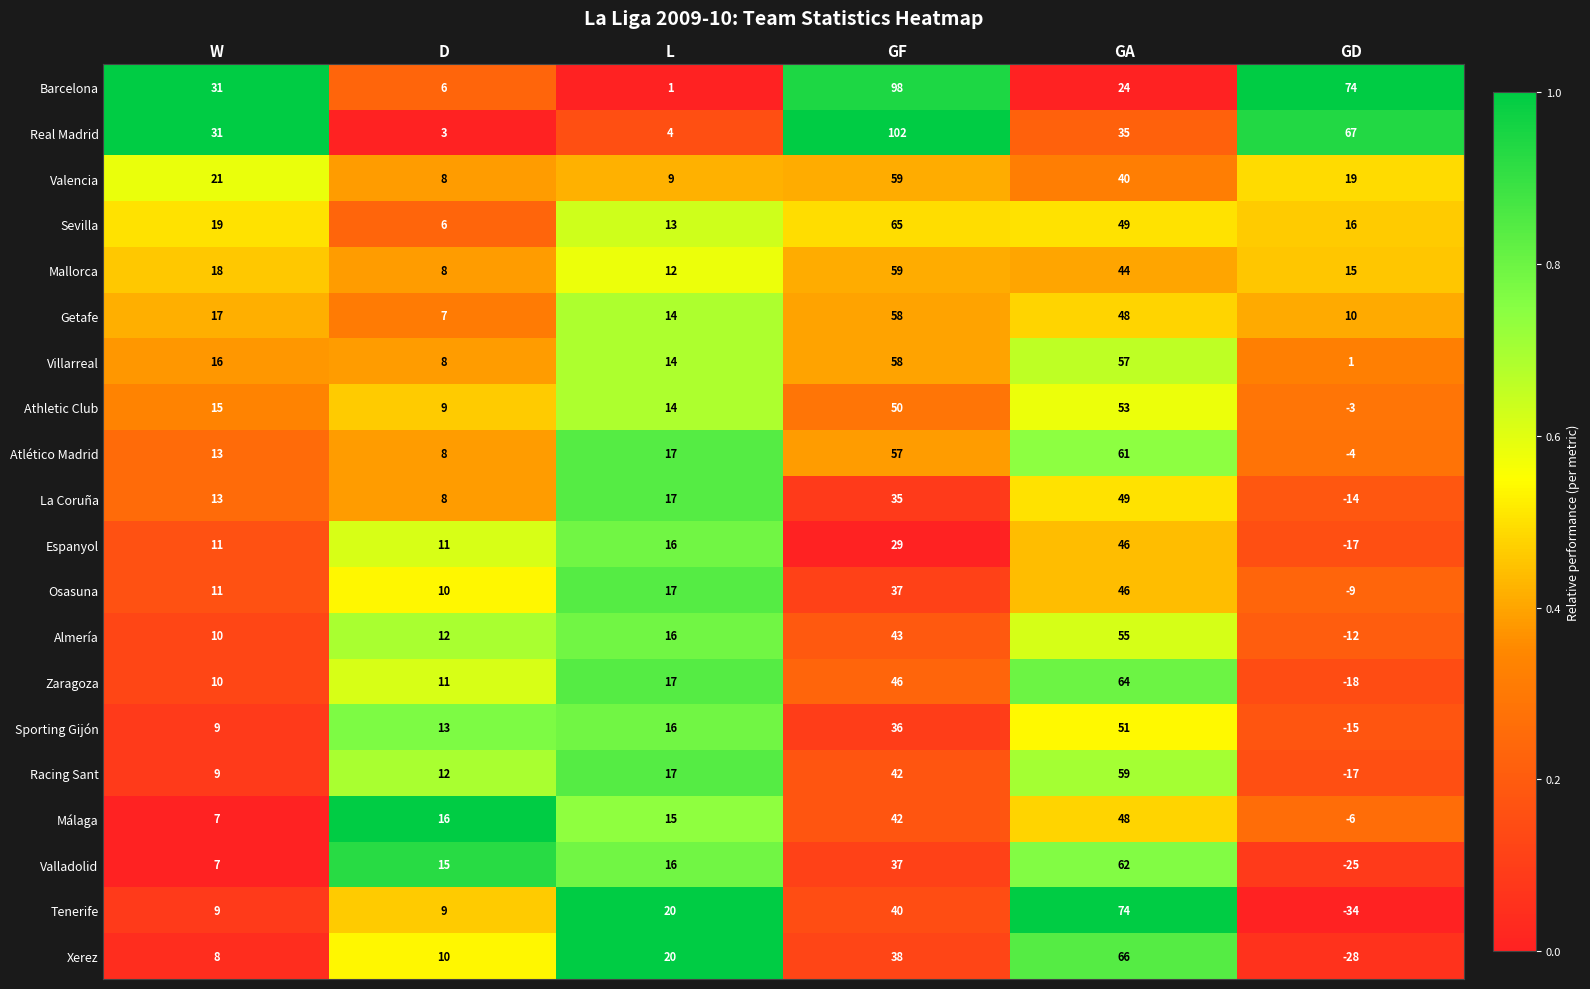

What is the difference between the maximum and second lowest values in the Sevilla series?

52